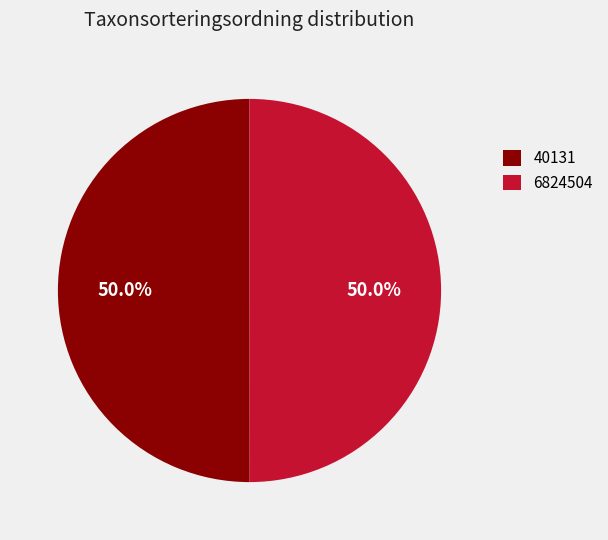

What is the ratio of the value at 40131 to the value at 6824504?

1.0